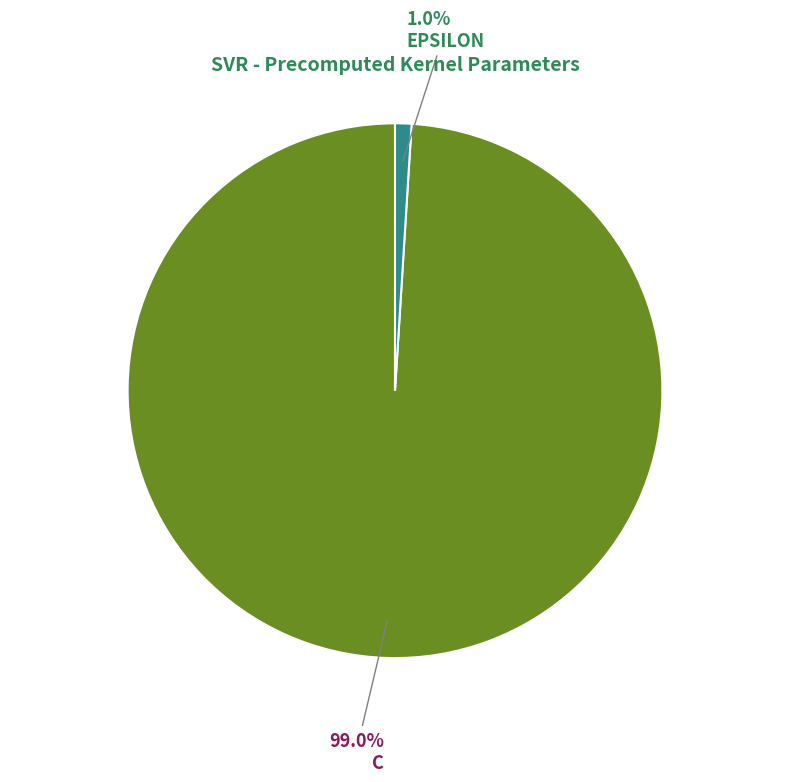

Rank the categories by value from lowest to highest.

epsilon, C